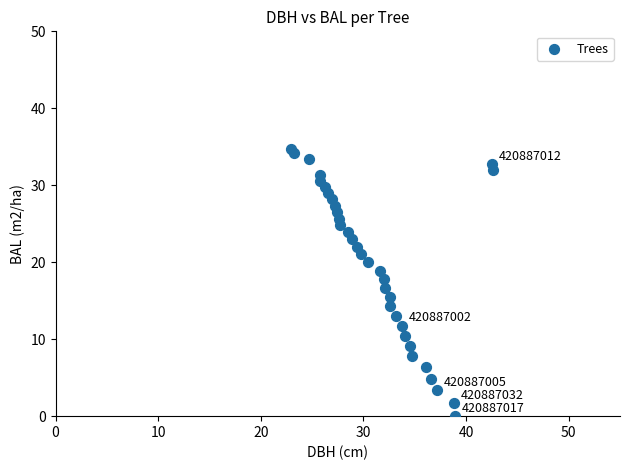

What is the range of Y values (max minus min)?

34.7